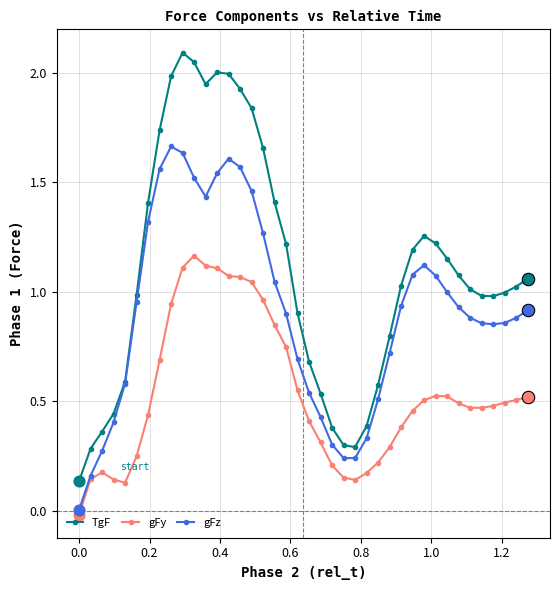

Which series has the widest spread of values?

TgF